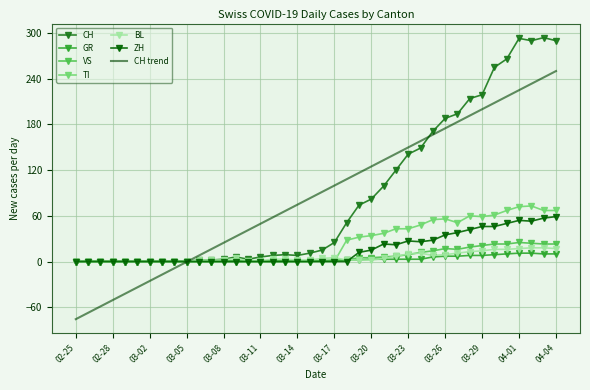

Which series ends up on top after the final intersection of ZH and GR?

ZH